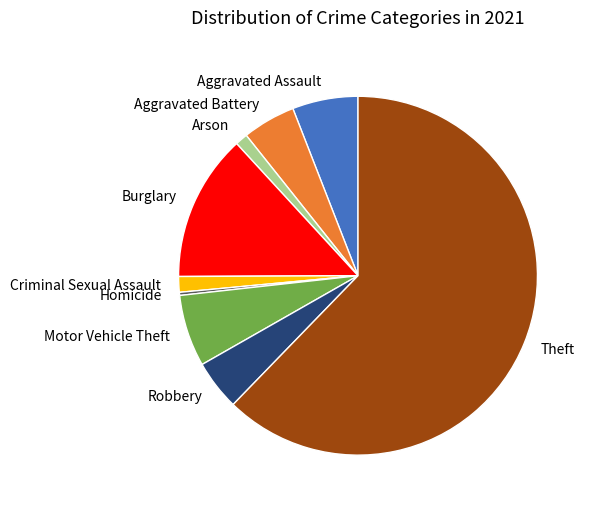

Combined, do Robbery and Aggravated Battery account for over 50%?

No